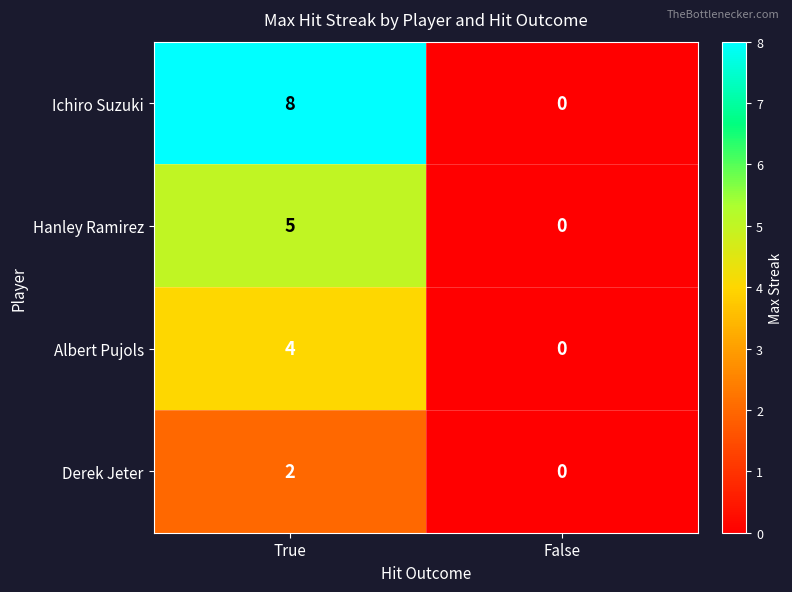

How many data points in Ichiro Suzuki are less than 8?

1